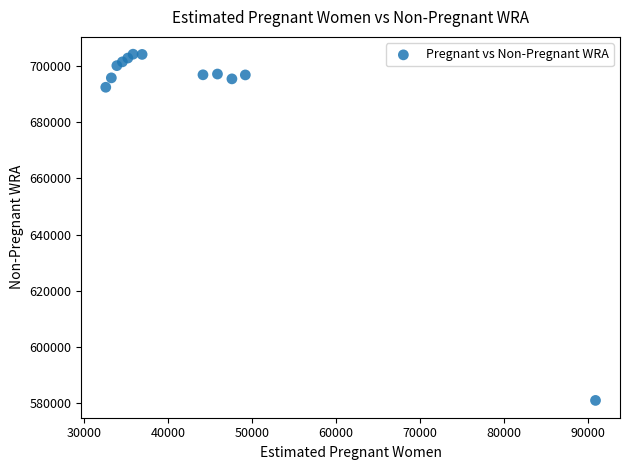

What Y value in the scatter plot is closest to 642619?

692399.4